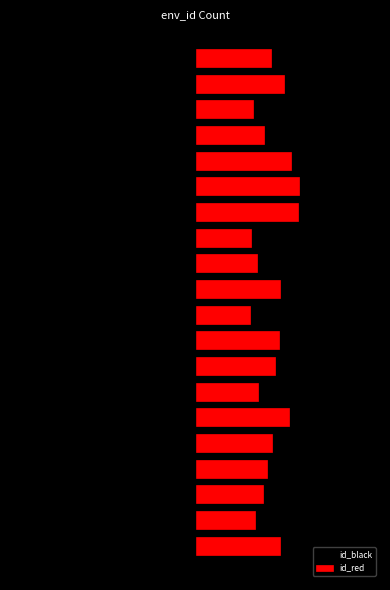

The id_red series shows 0.4 at 10. True or false?

False